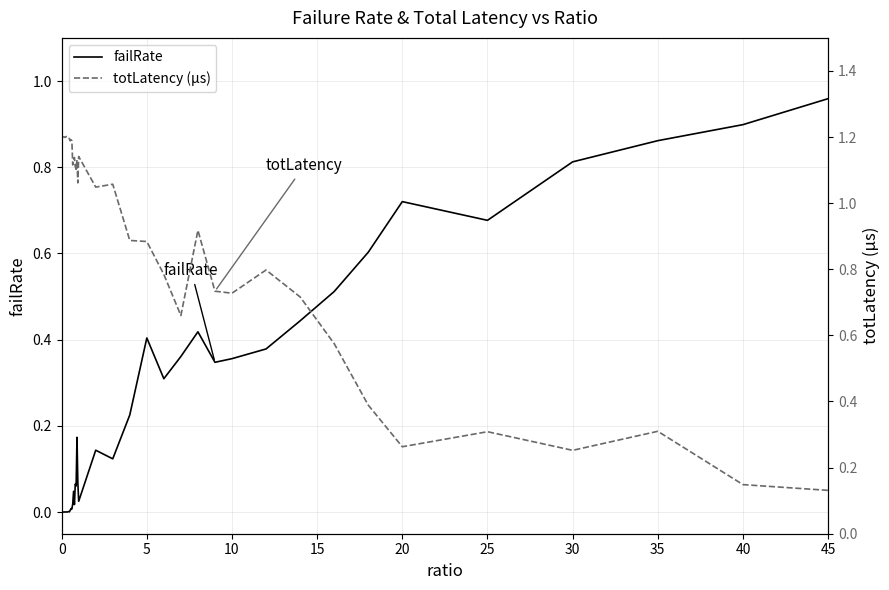

List the series in order of their peak value, highest first.

totLatency (µs), failRate